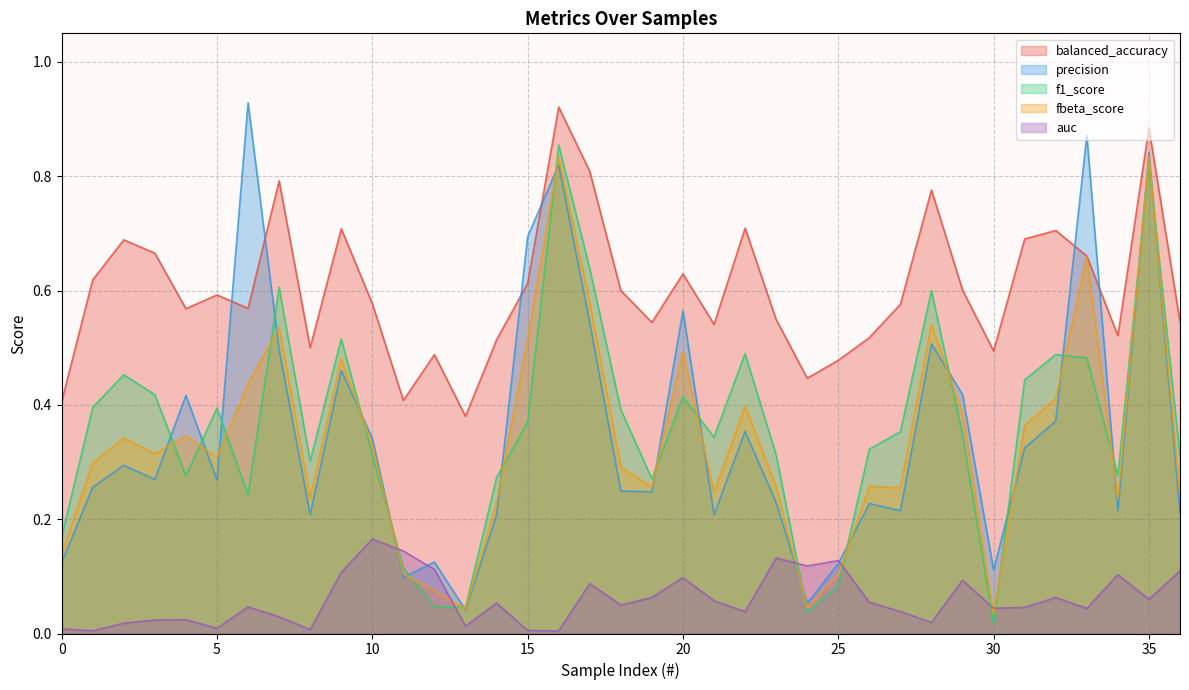

Where is the first local minimum for auc?

1